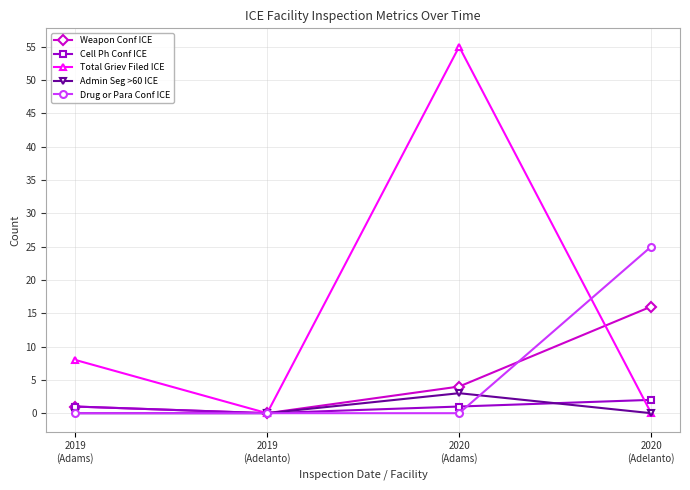

At which category is the sum across all series the highest?

2020
(Adams)